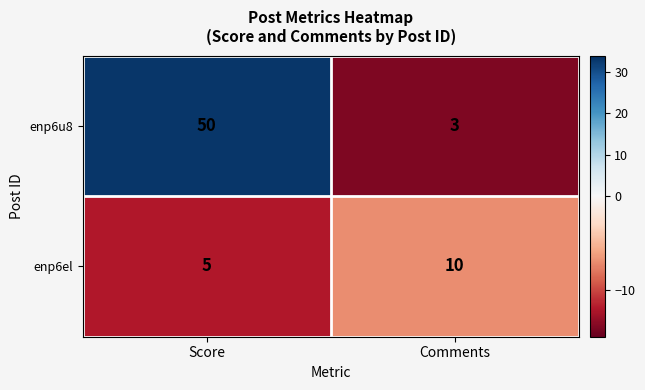

Which label corresponds to the smallest value in the chart?

Comments